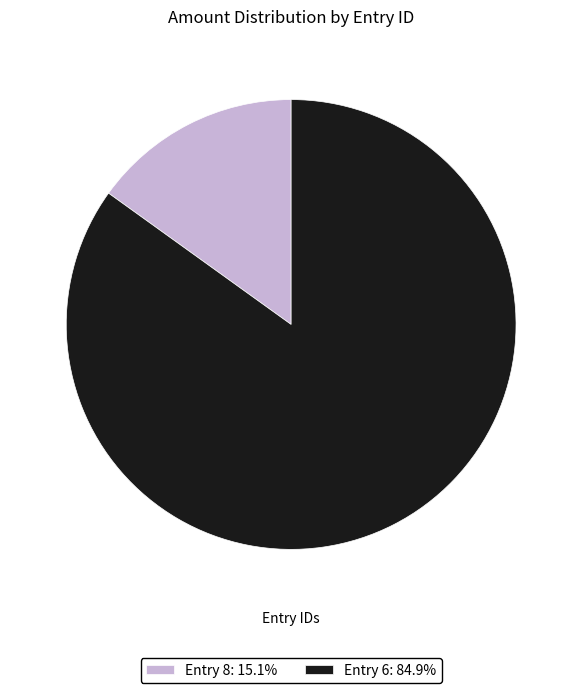

Does Entry 8: 15.1% represent more than half of the total?

No